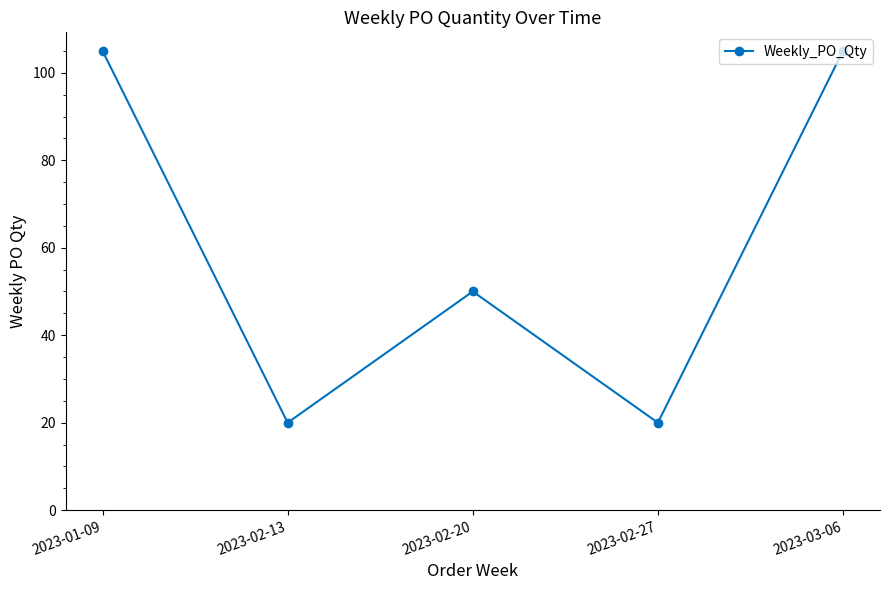

What is the change in value from 2023-02-13 to 2023-03-06?

+85